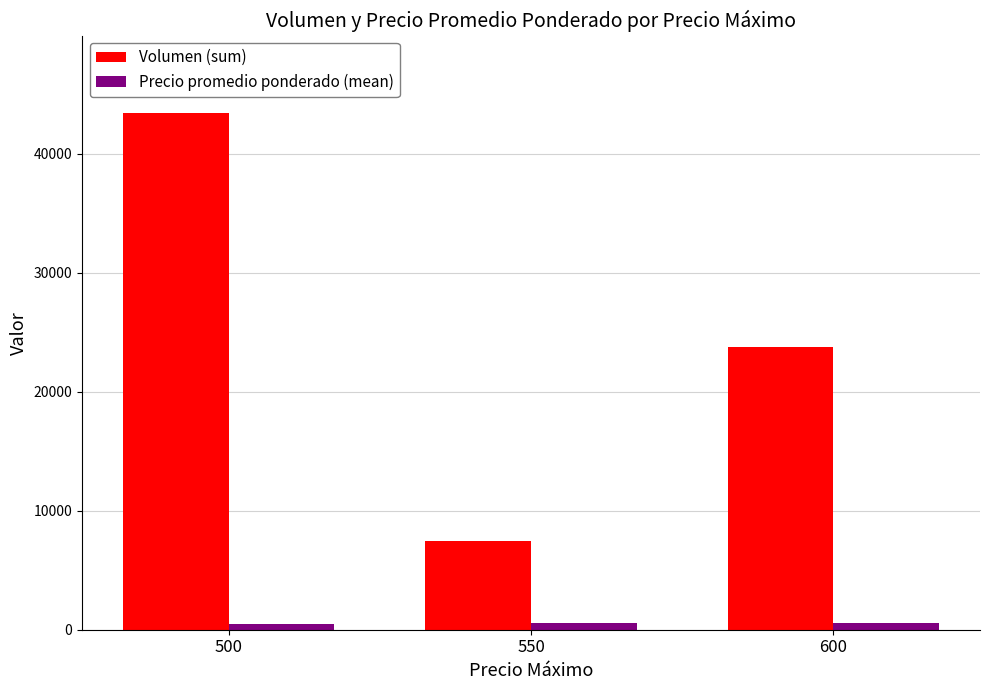

How many distinct data groups are displayed?

2